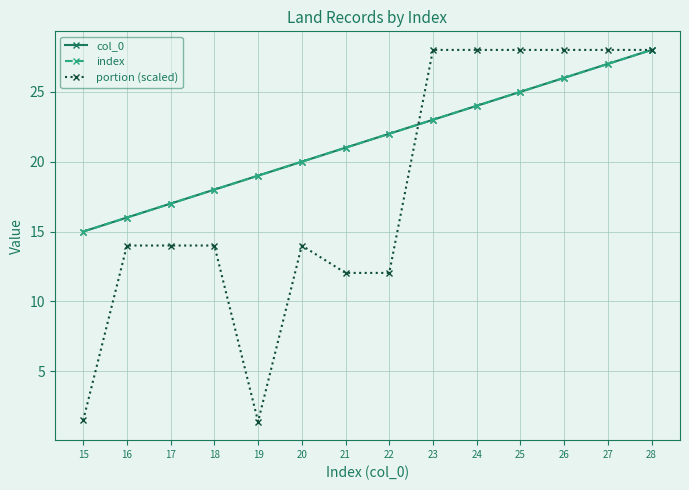

Which series has the widest spread of values?

portion (scaled)